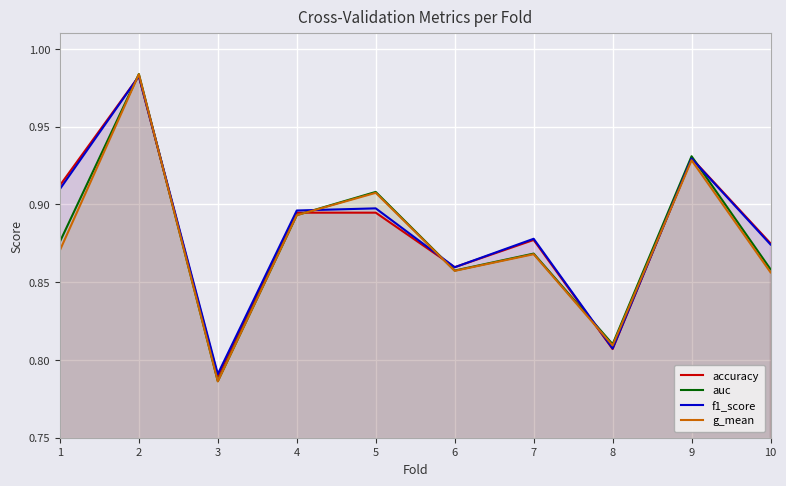

True or false: g_mean and auc intersect in this chart.

False